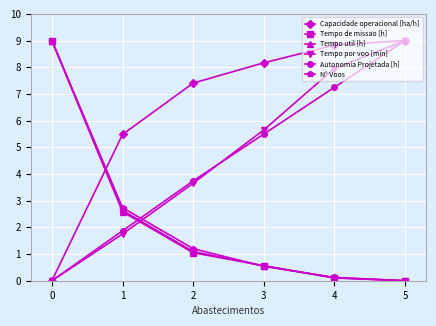

What is the difference between the highest and lowest values at 3?

7.6